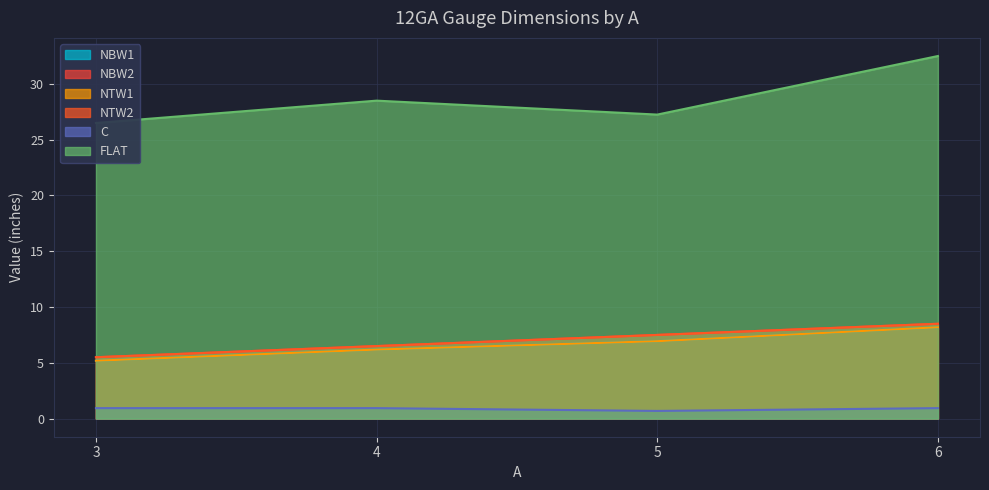

Which series changed the most between 4 and 5?

FLAT